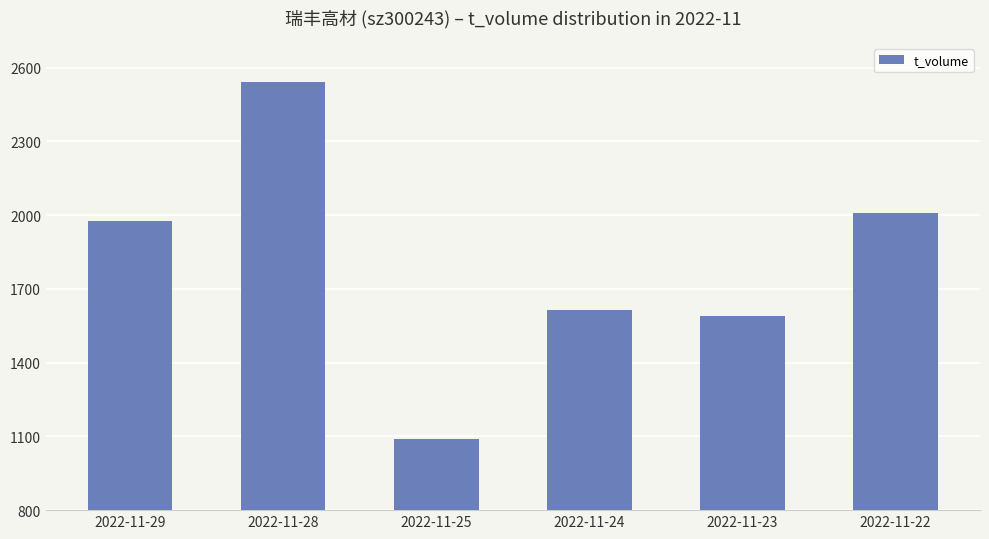

Where is the data nearest to the value 1814?

2022-11-29